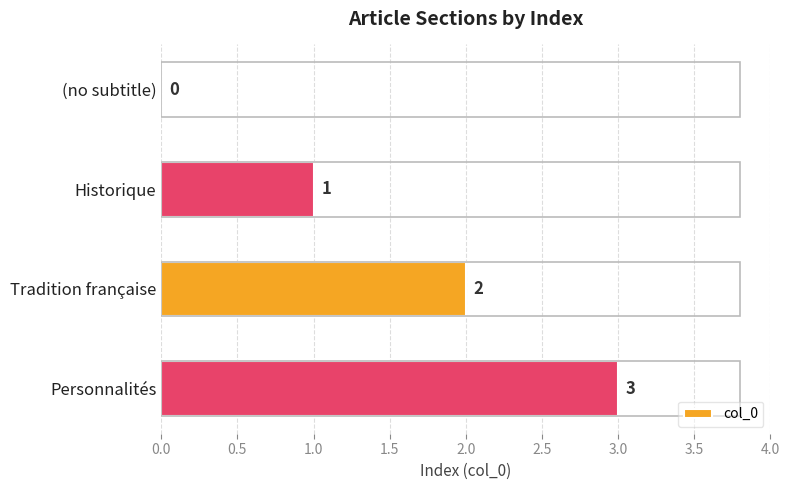

The value at Personnalités is 5. True or false?

False